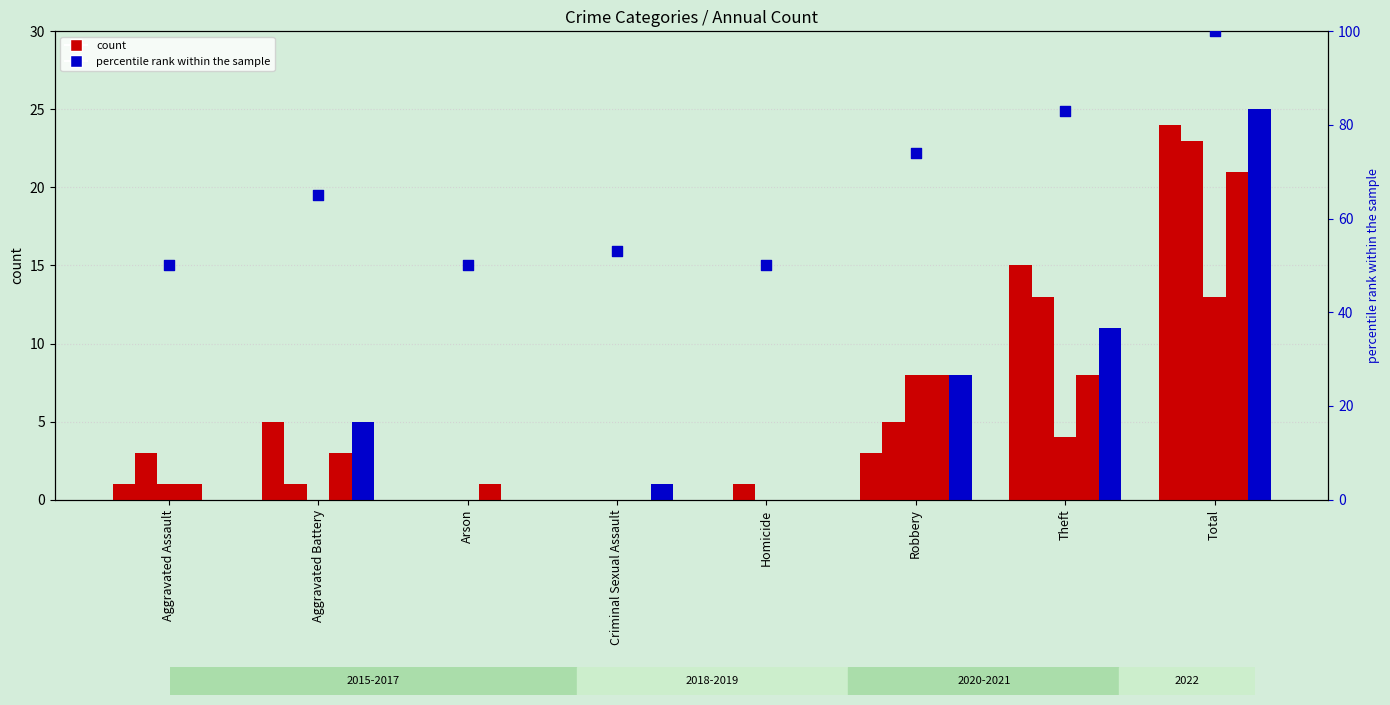

Between Aggravated Battery and Total, which is larger?

Total